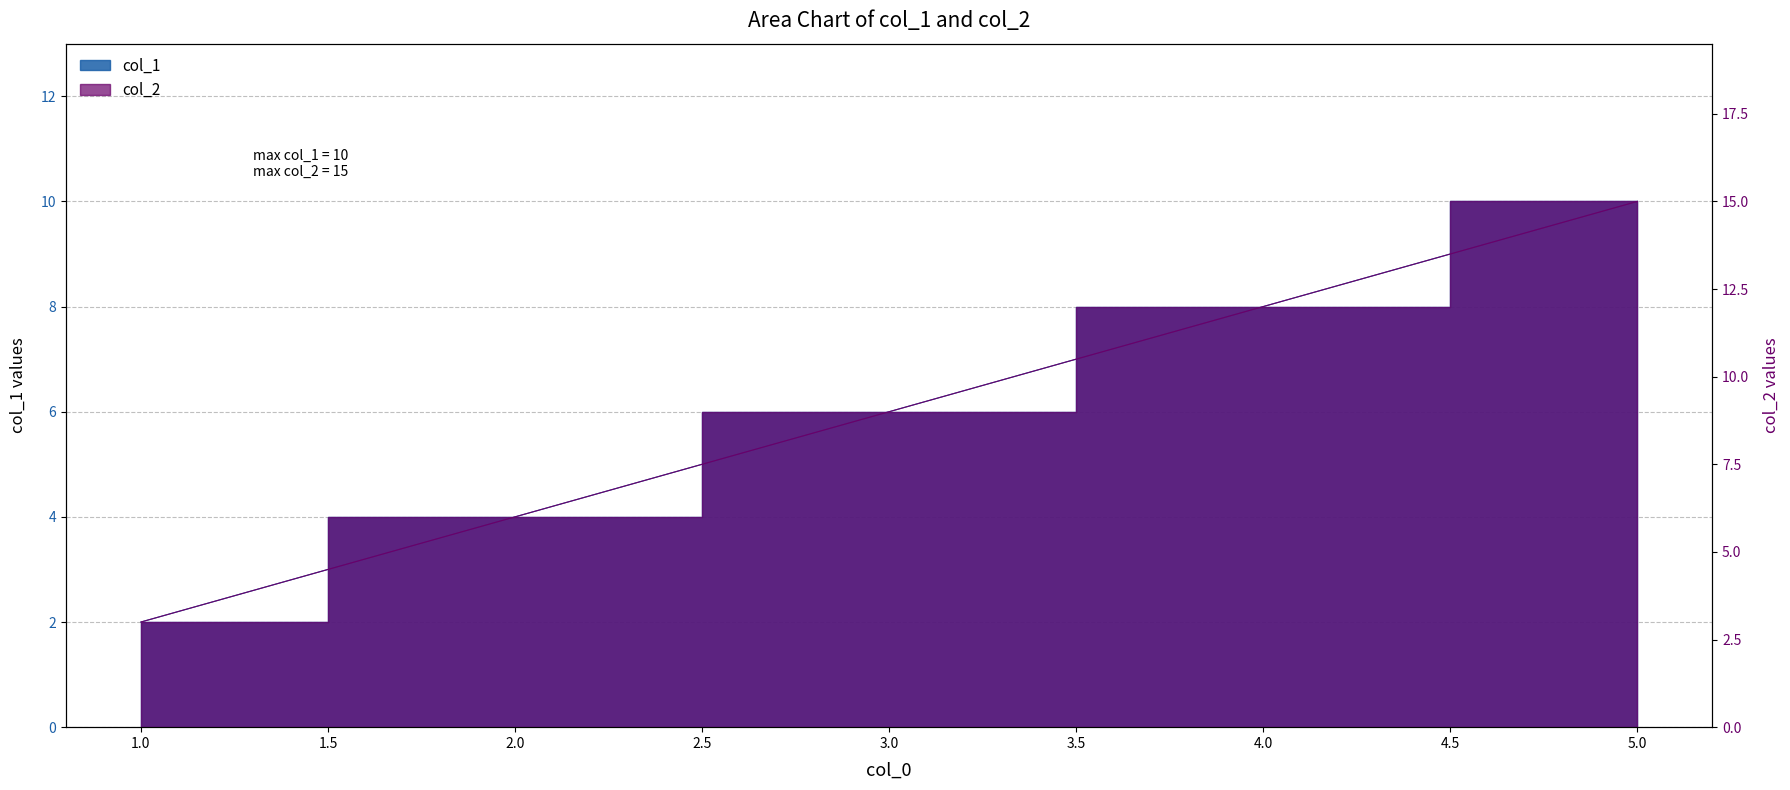

What is the difference between the col_2 values at 3 and 1?

6